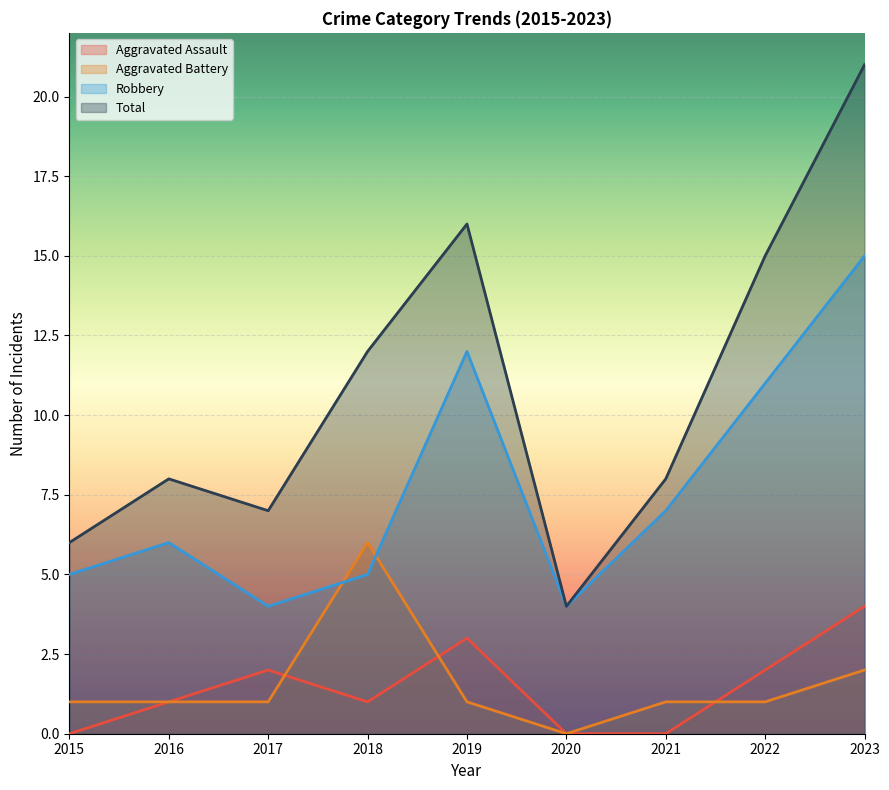

True or false: Aggravated Assault and Robbery intersect in this chart.

False